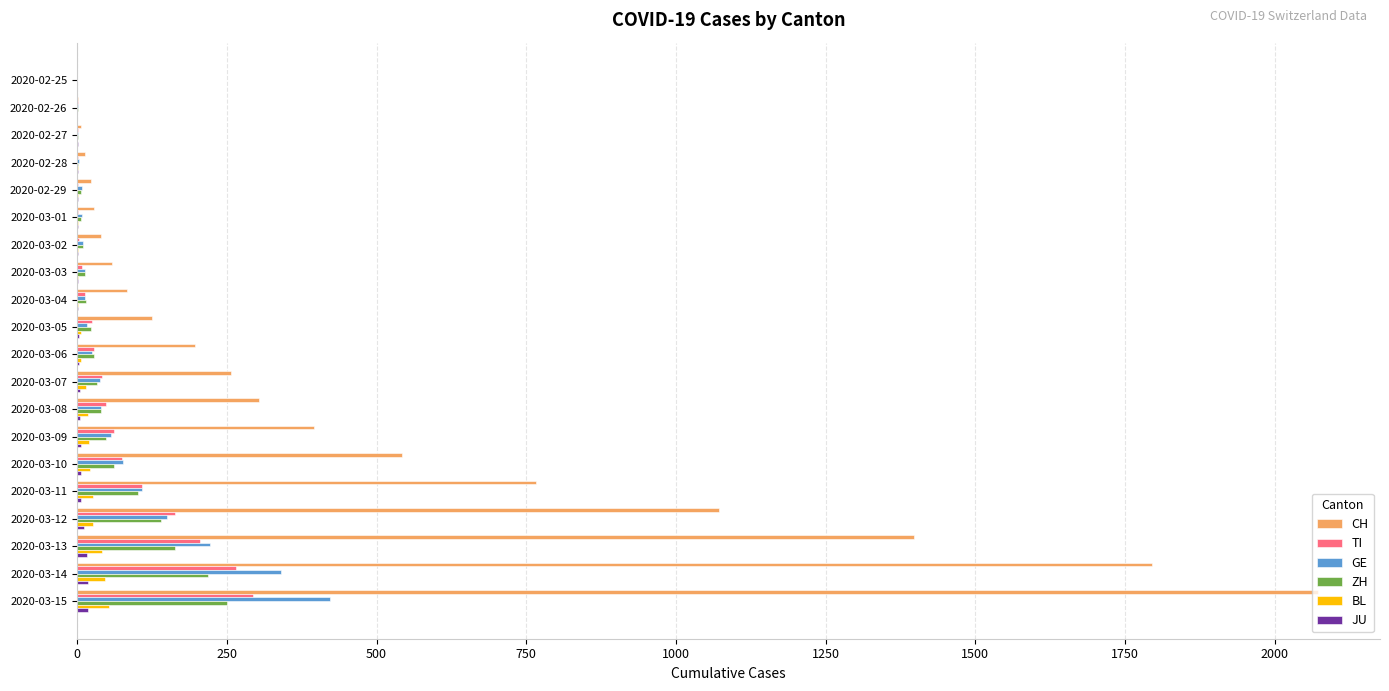

Which series has the largest total across all categories?

CH